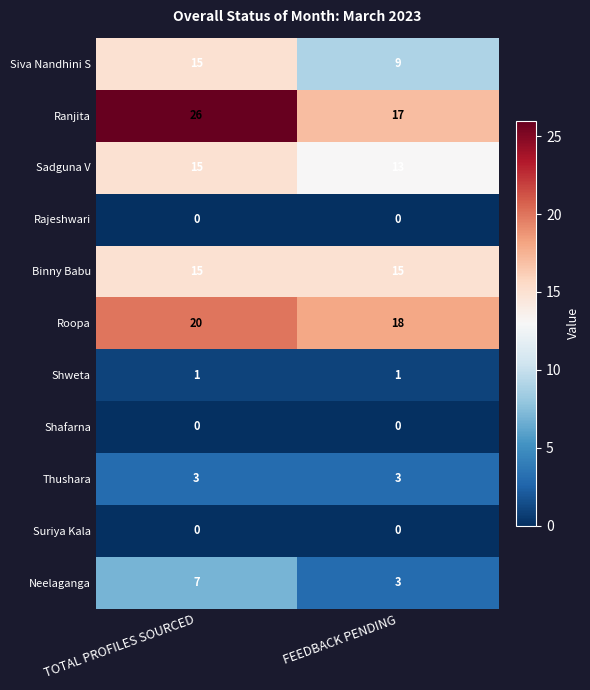

Reading right to left, extract all data points from this chart.

Siva Nandhini S: 9	15
Ranjita: 17	26
Sadguna V: 13	15
Rajeshwari: 0	0
Binny Babu: 15	15
Roopa: 18	20
Shweta: 1	1
Shafarna: 0	0
Thushara: 3	3
Suriya Kala: 0	0
Neelaganga: 3	7